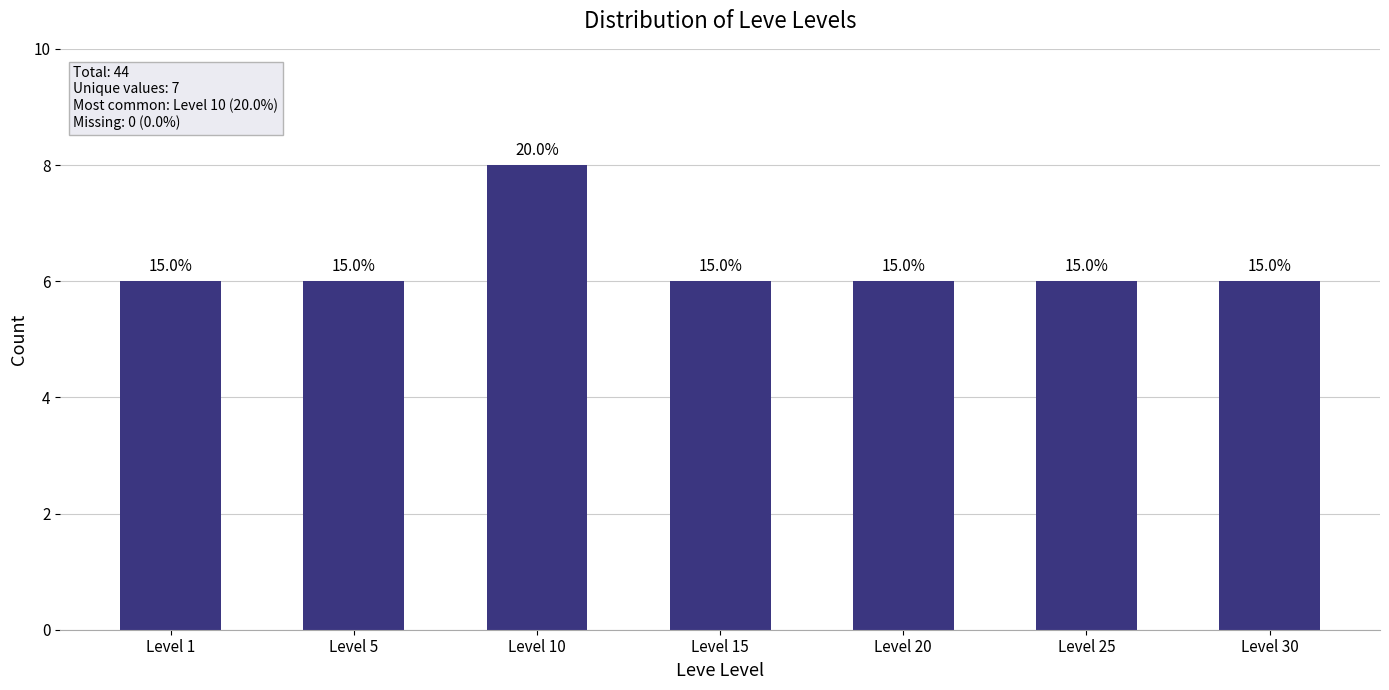

What is the change in value from Level 10 to Level 20?

-2